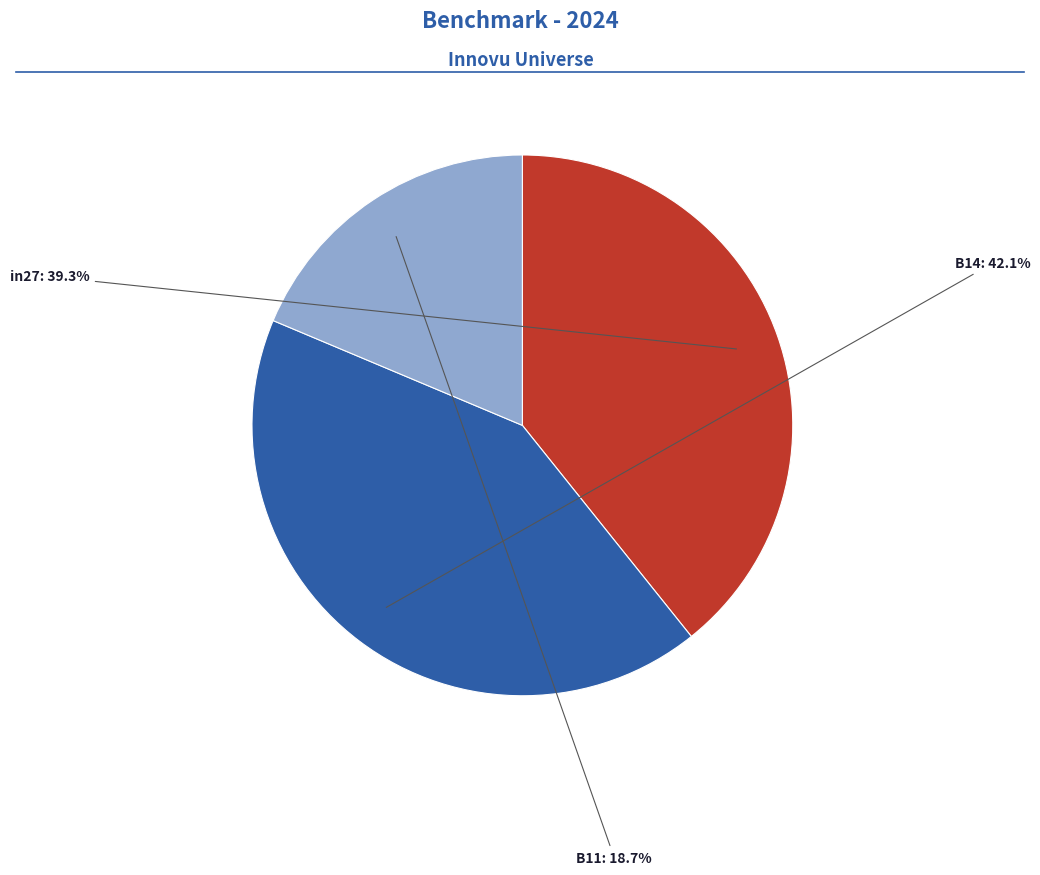

Does in27 account for over 50% of the chart?

No